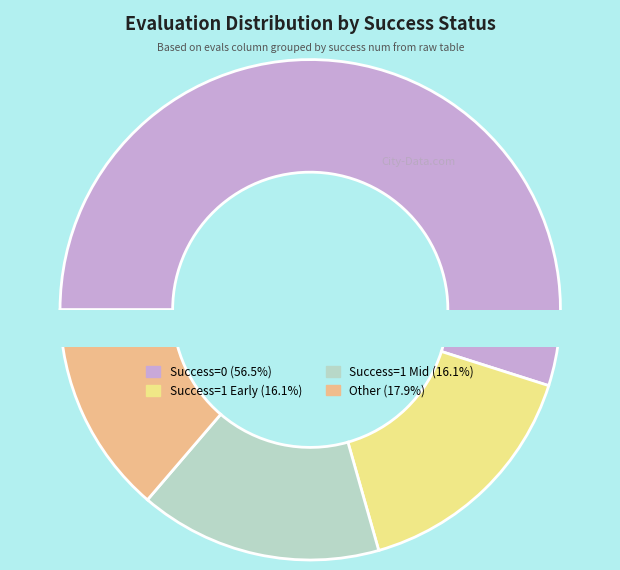

True or false: evals=8 (success=0) accounts for 3% of the total.

False